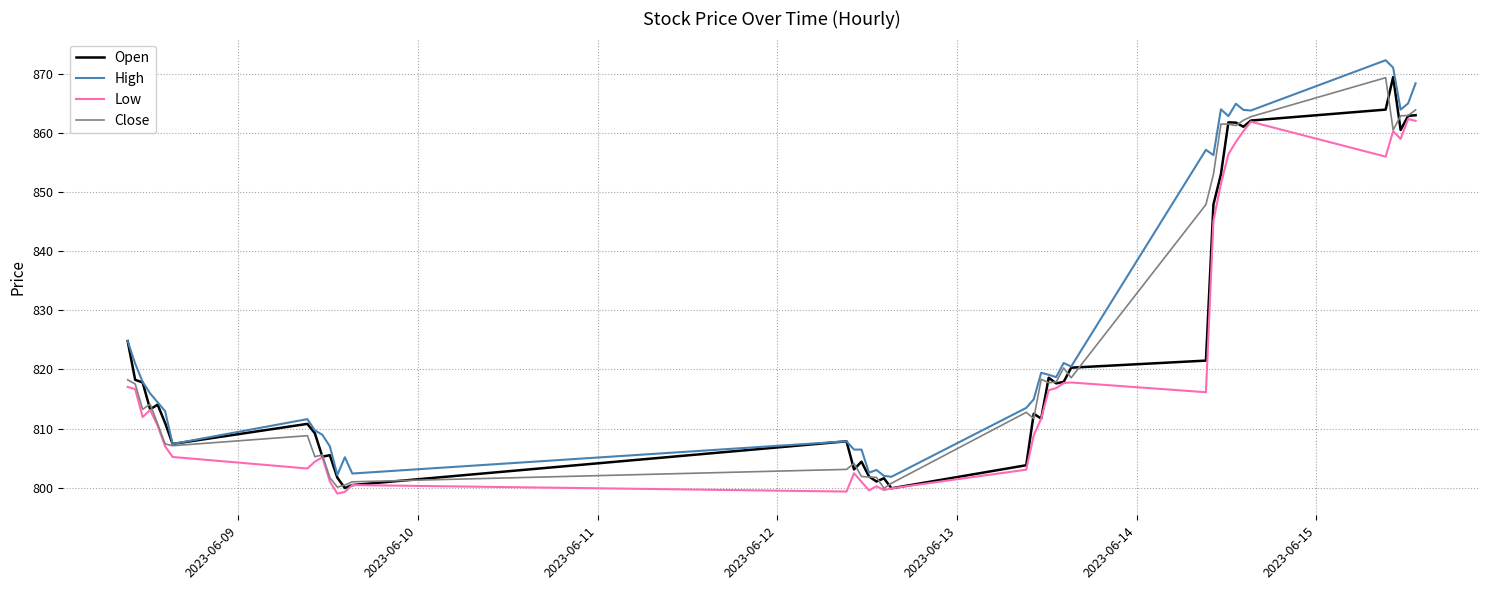

What is the greatest value displayed?

872.3